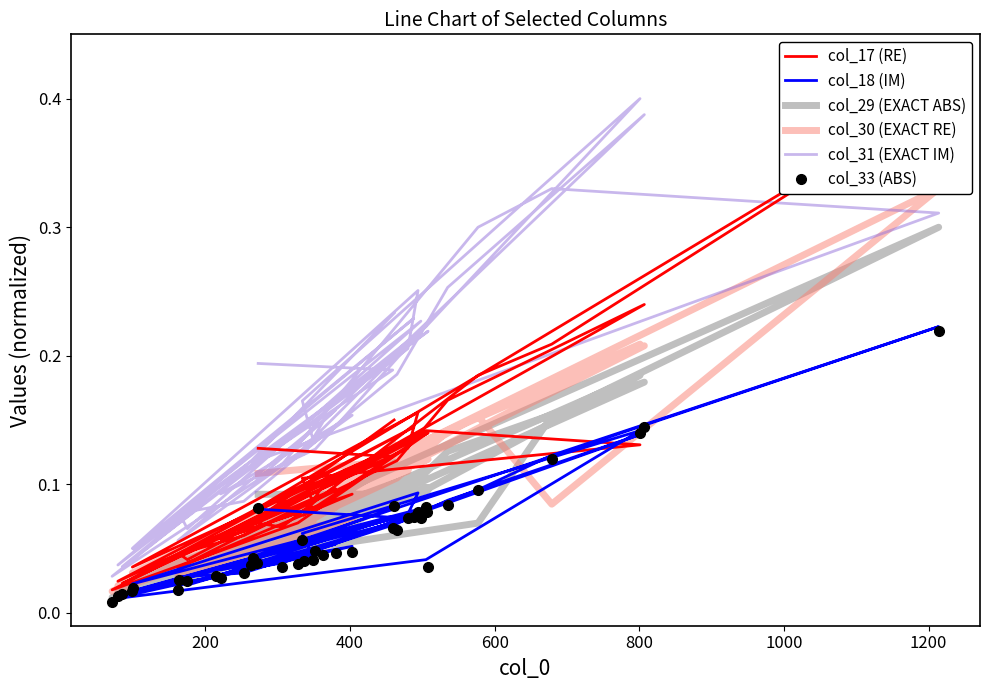

Is it true that col_29 (EXACT ABS) equals 0.1 at 35?

False